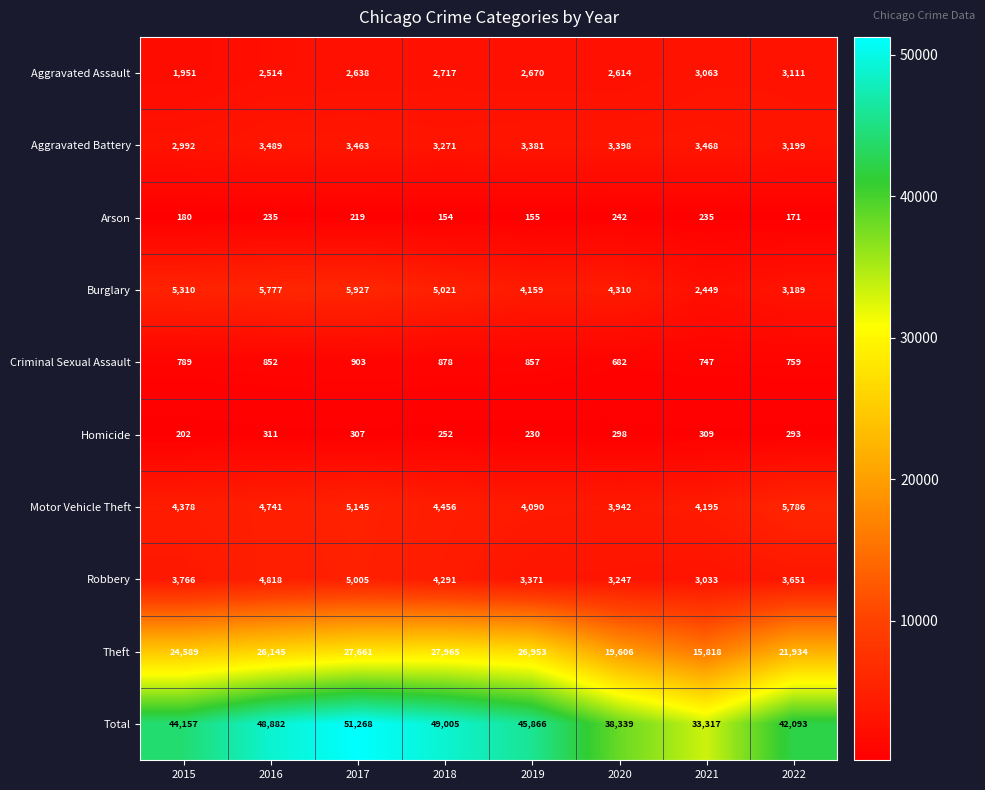

What is the total value across all series at 2022?

84186